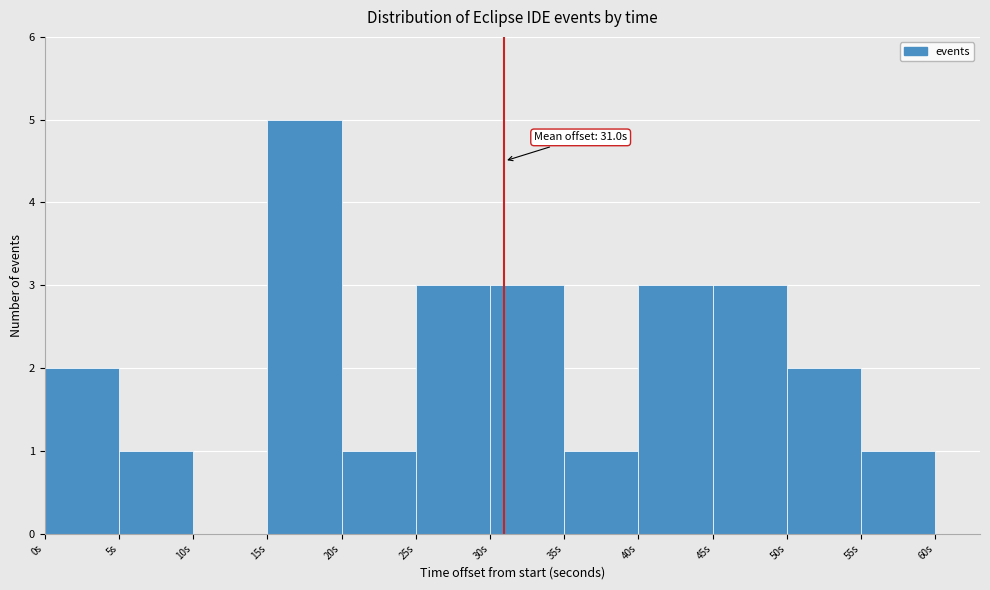

Over which range of the x-axis is the bar tallest?

15 to 20